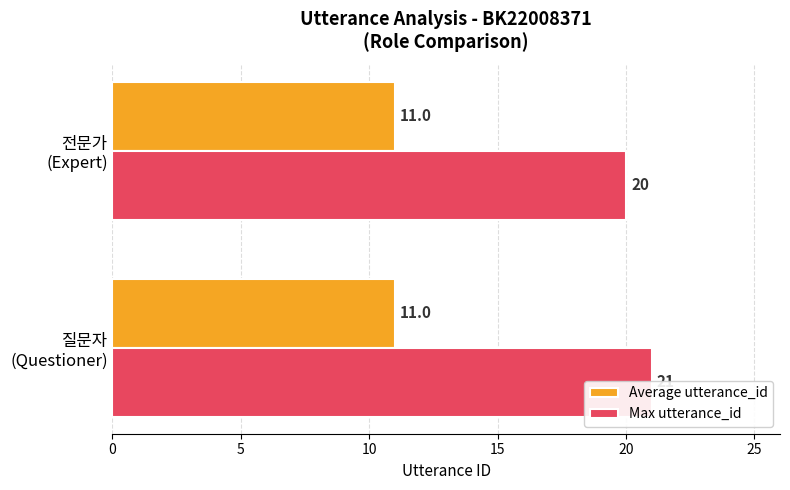

Are the bars horizontal?

Yes